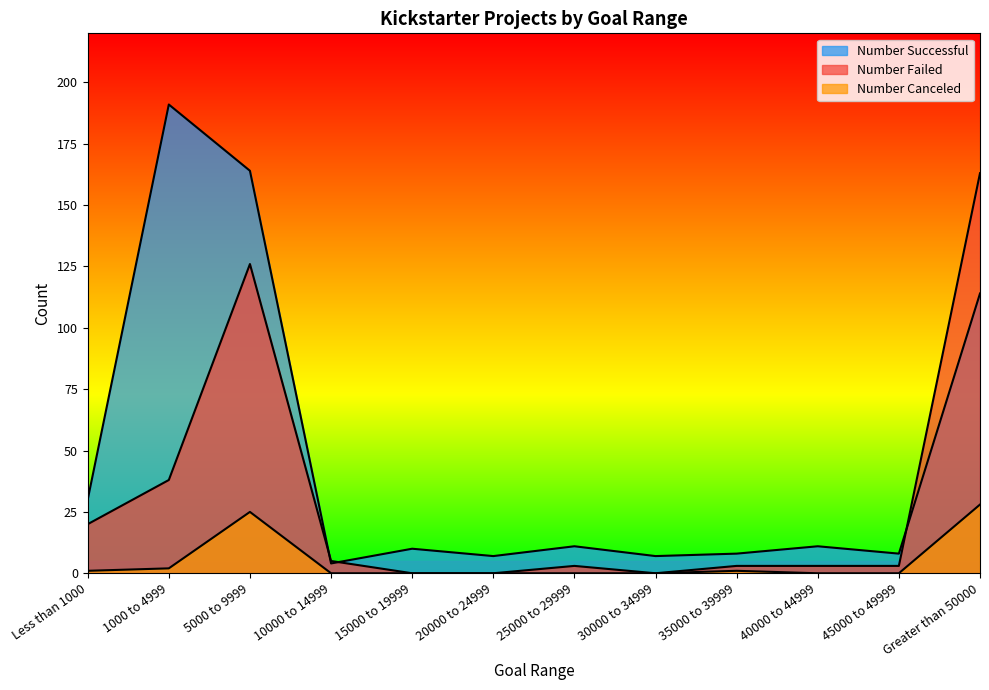

At which category does Number Failed reach its first local valley?

30000 to 34999